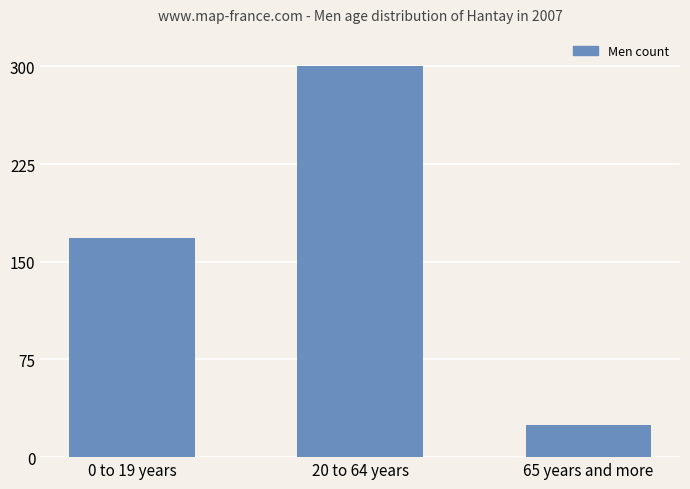

At which label is the value closest to 162?

0 to 19 years